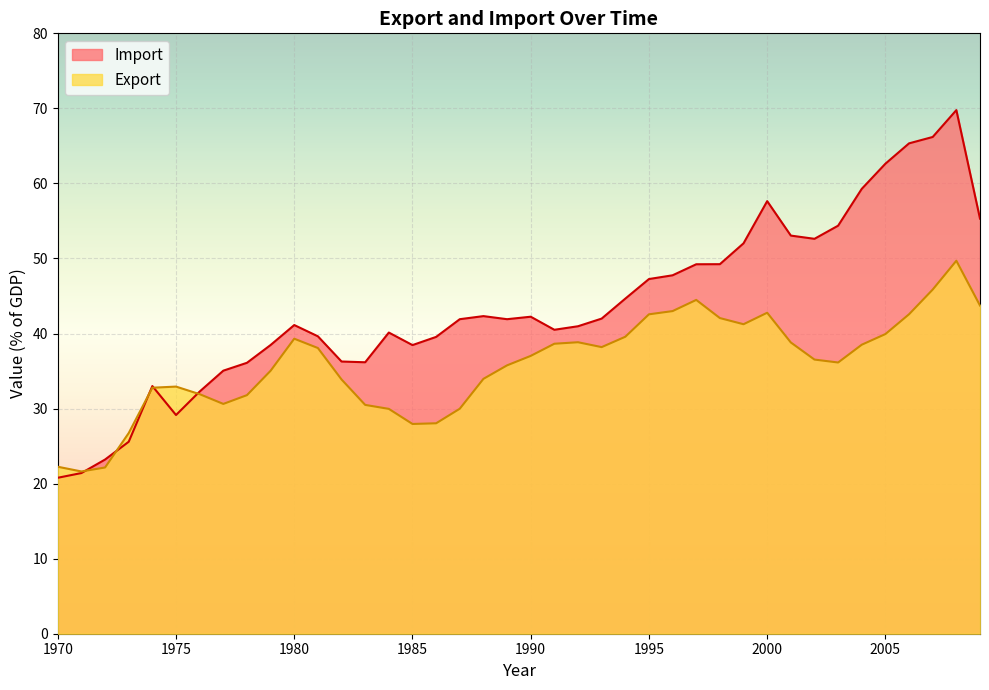

How many times do Import and Export cross each other?

5